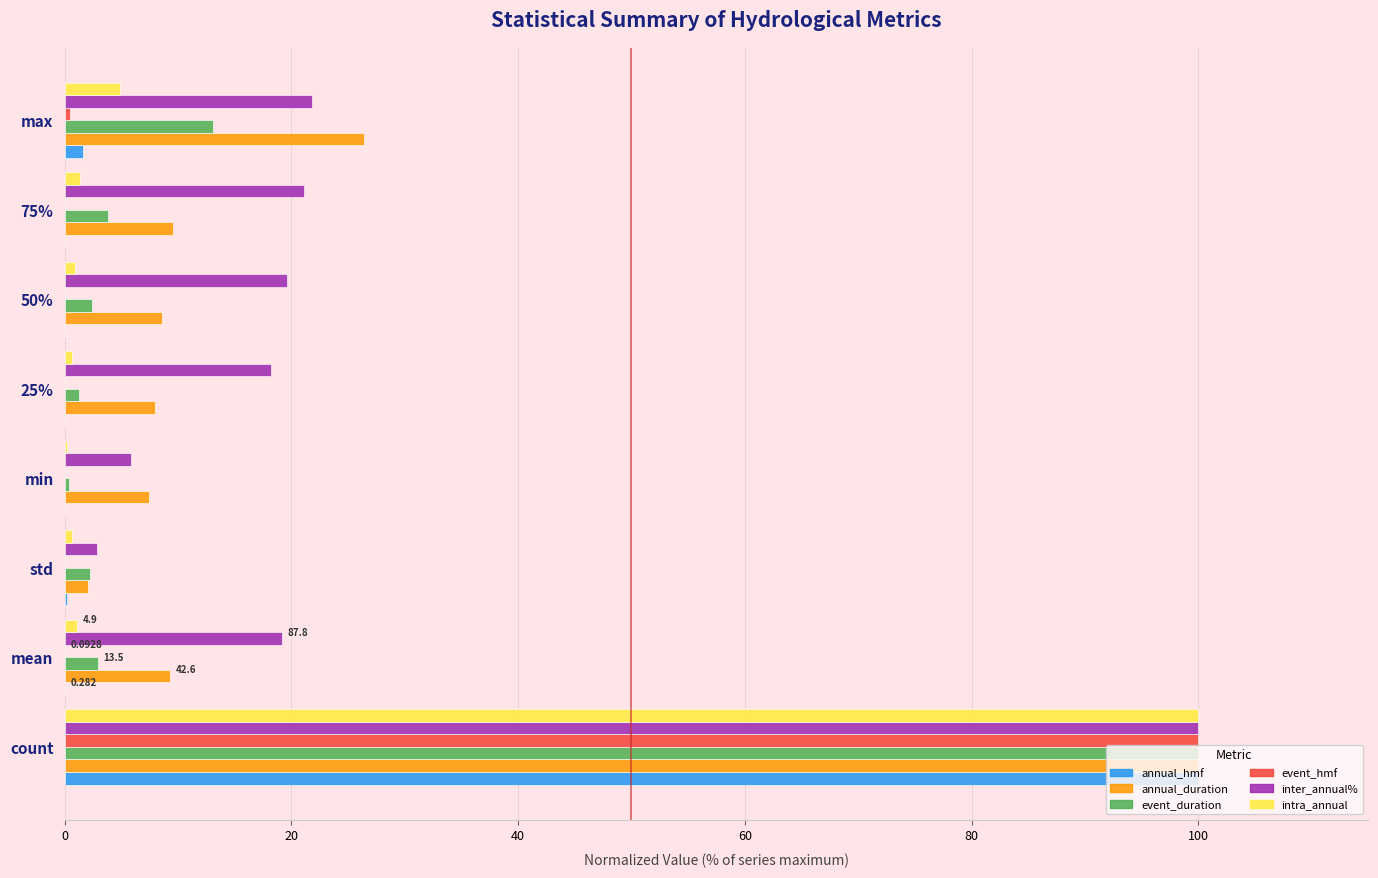

Which series changed the most between count and 25%?

event_hmf